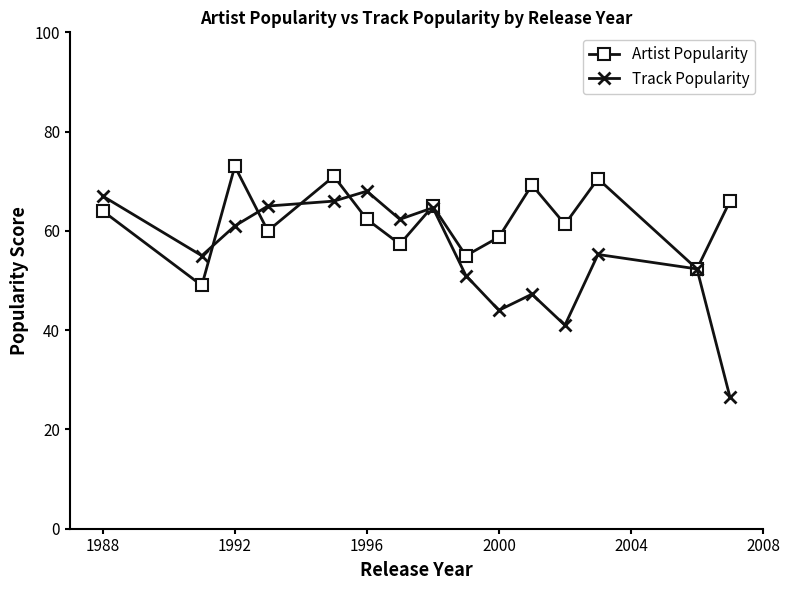

List the series in order of their peak value, lowest first.

Track Popularity, Artist Popularity